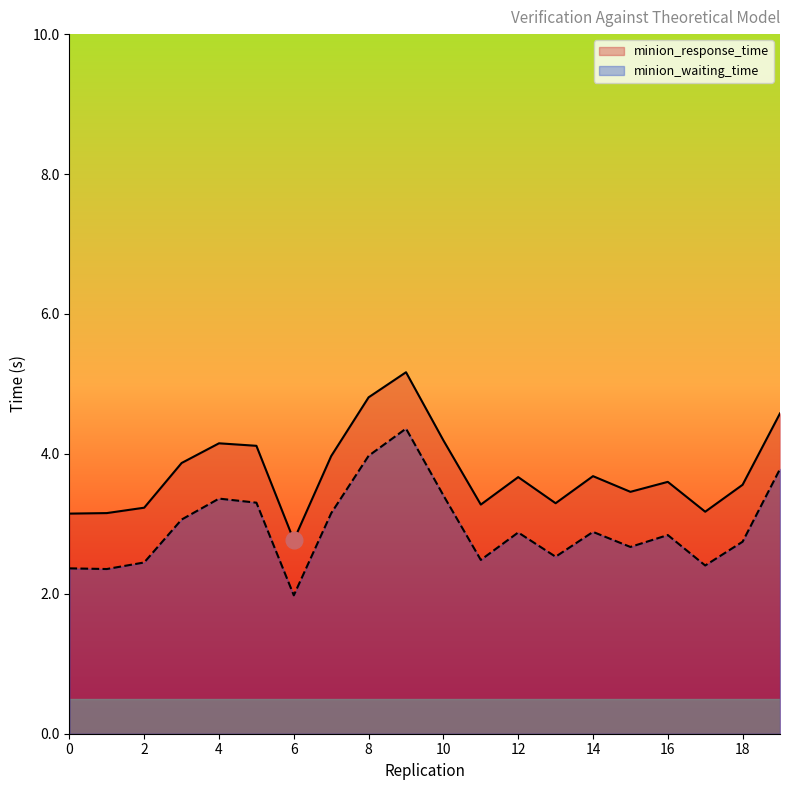

Which series has the largest total across all categories?

minion_response_time